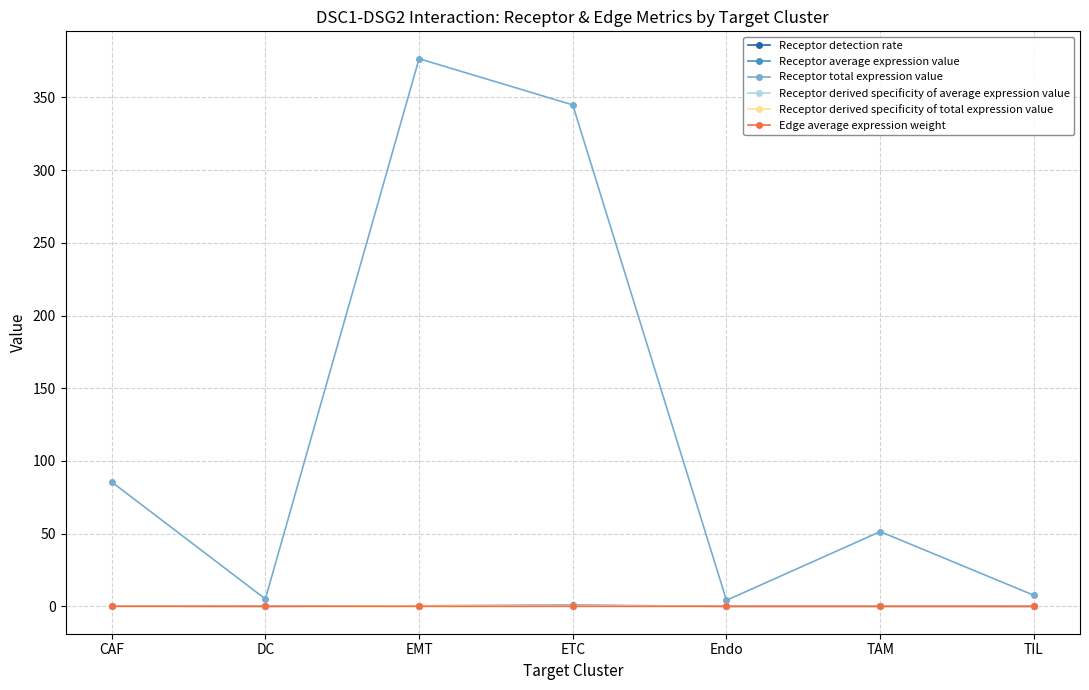

Does the chart display data point markers on the line(s)?

Yes